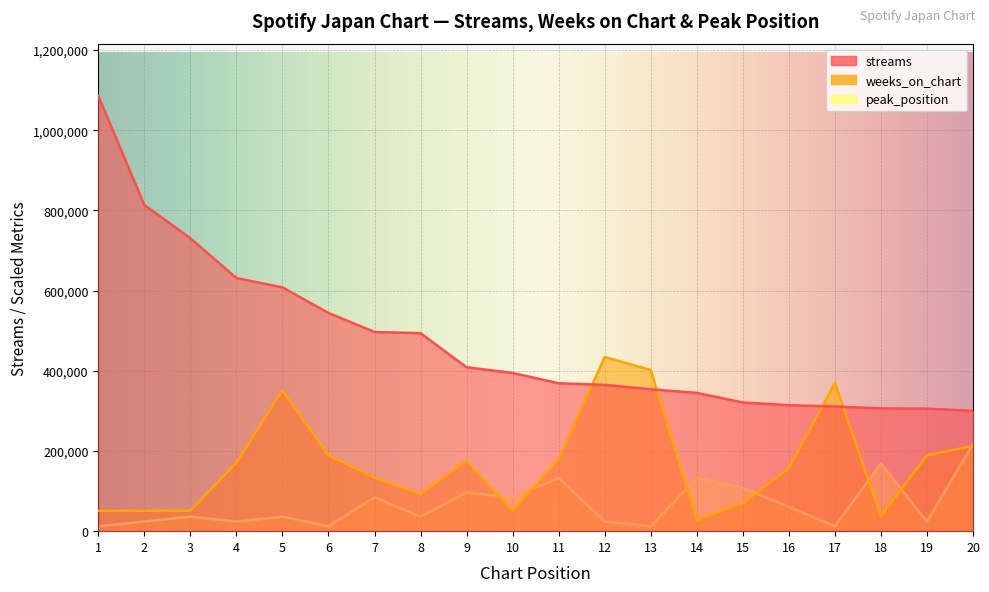

Rank the series at 9 from lowest to highest value.

peak_position, weeks_on_chart, streams